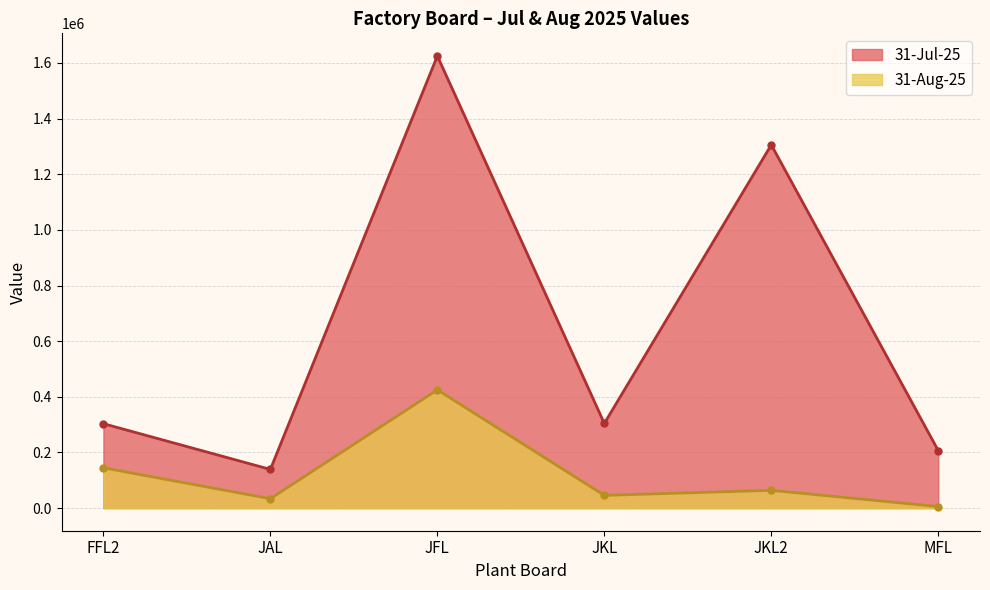

What is the value of the 31-Jul-25 point at the 2nd from the left?

139104